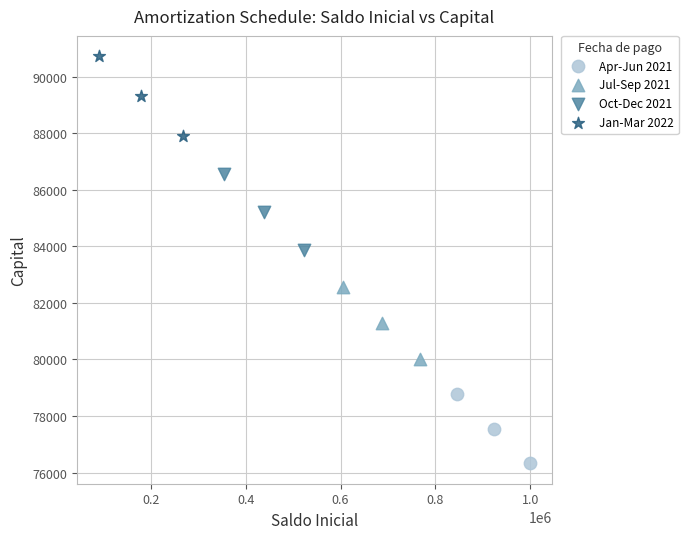

Which series has the widest spread of Y values?

Jan-Mar 2022